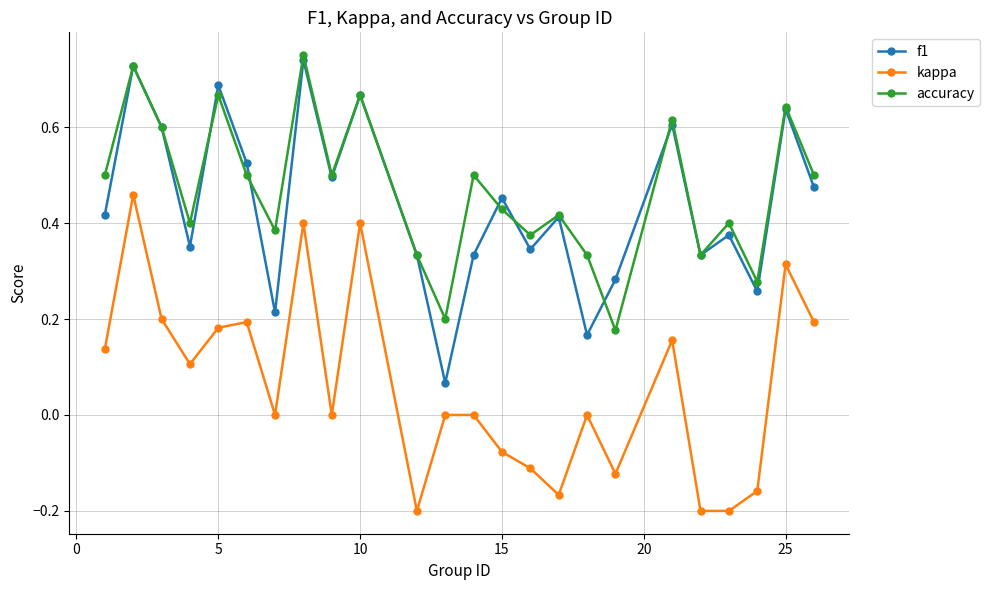

How many interior local valleys does the kappa series have?

7